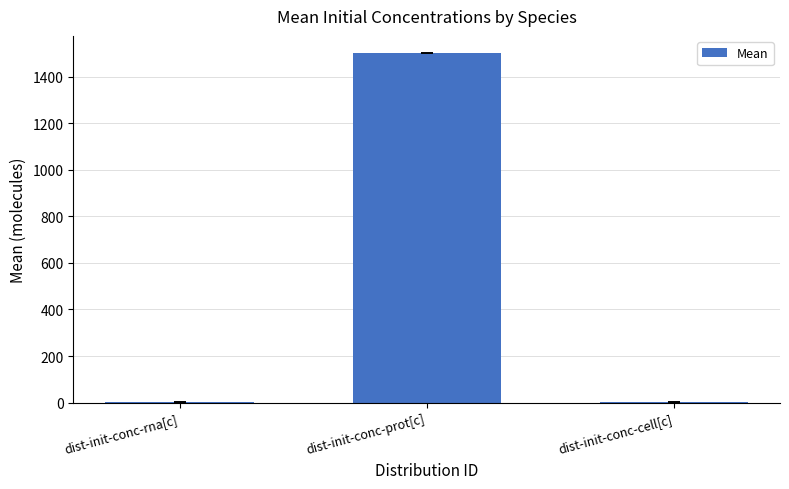

Count the number of data series in this chart.

1